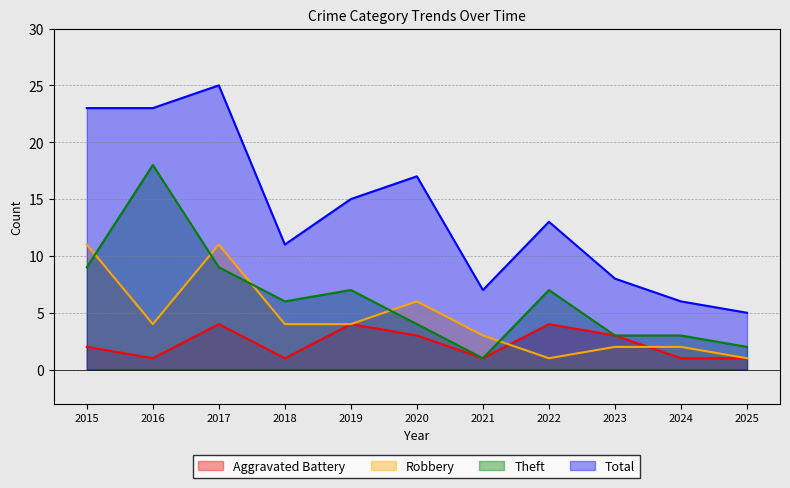

True or false: Theft has a value of 27 at 2016.

False